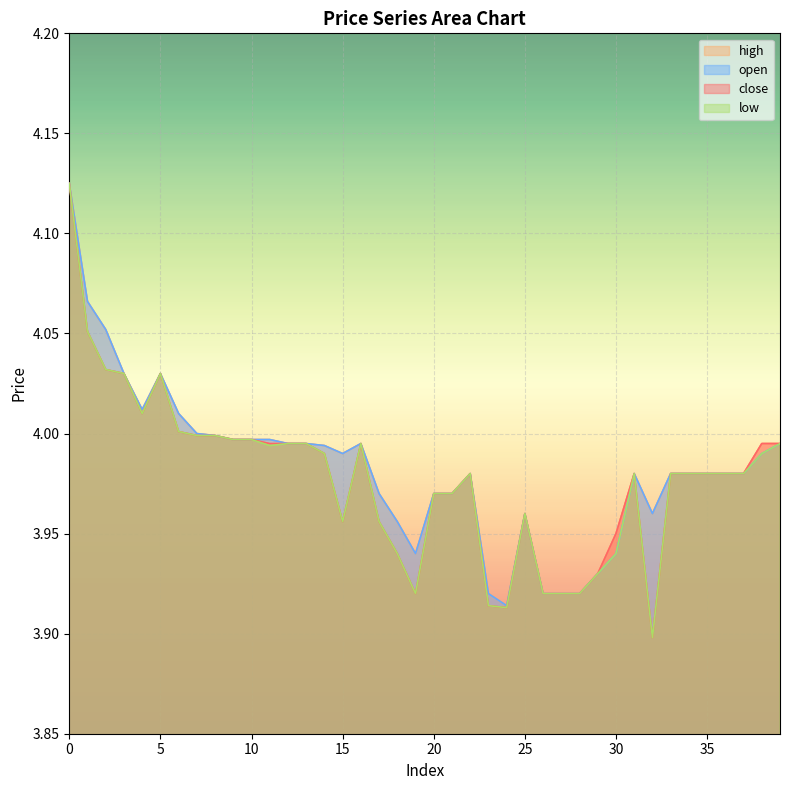

True or false: high has more than 1 interior local peaks.

True